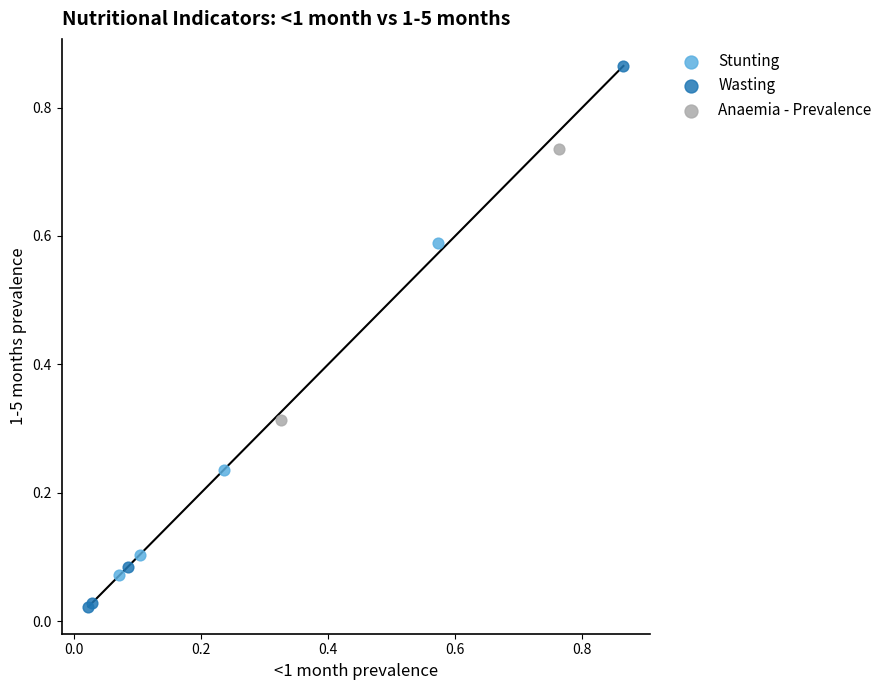

Which series reaches the maximum Y coordinate?

Wasting